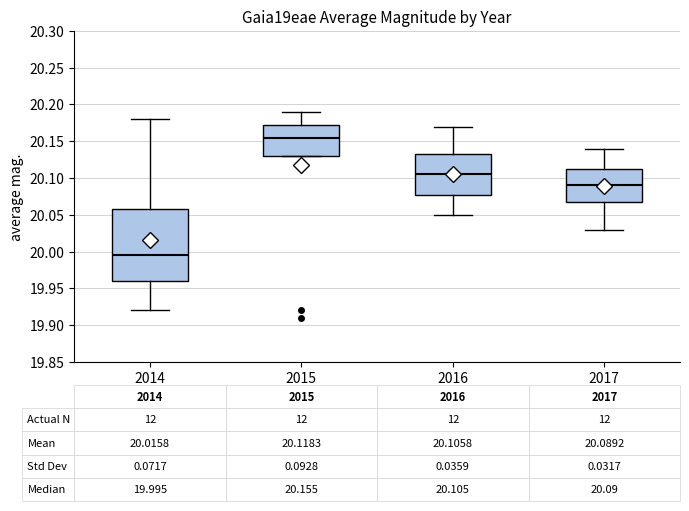

Which box has the highest median line?

2015